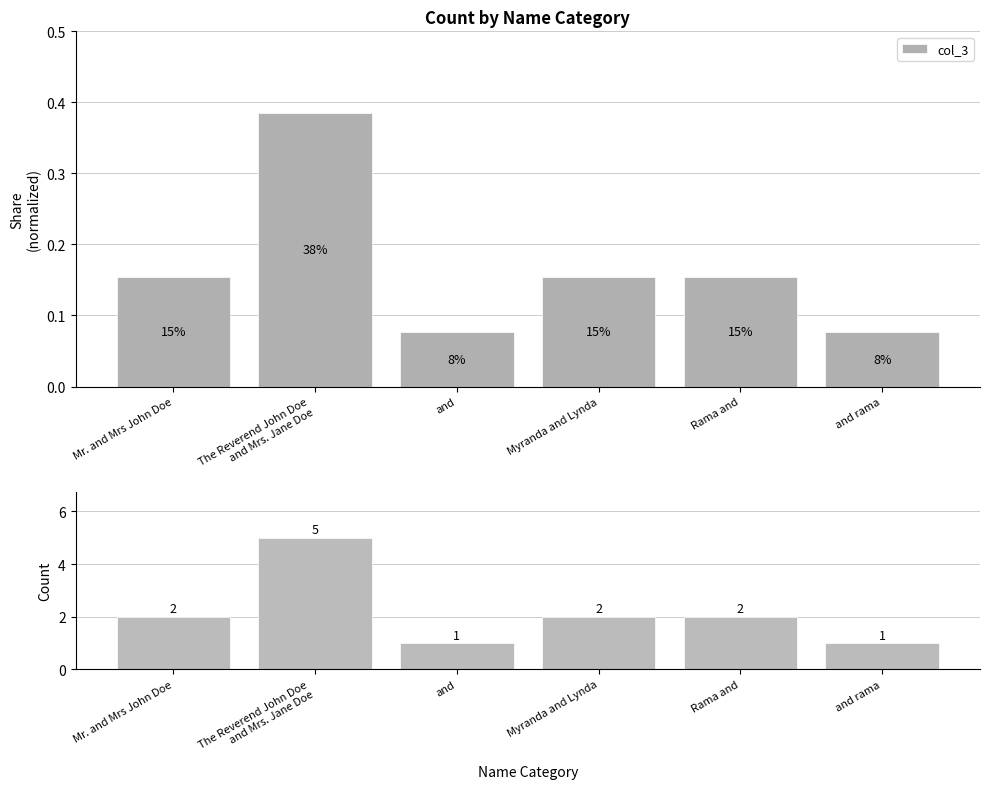

Rank the categories by value from lowest to highest.

and, and rama, Mr. and Mrs John Doe, Myranda and Lynda, Rama and, The Reverend John Doe
and Mrs. Jane Doe